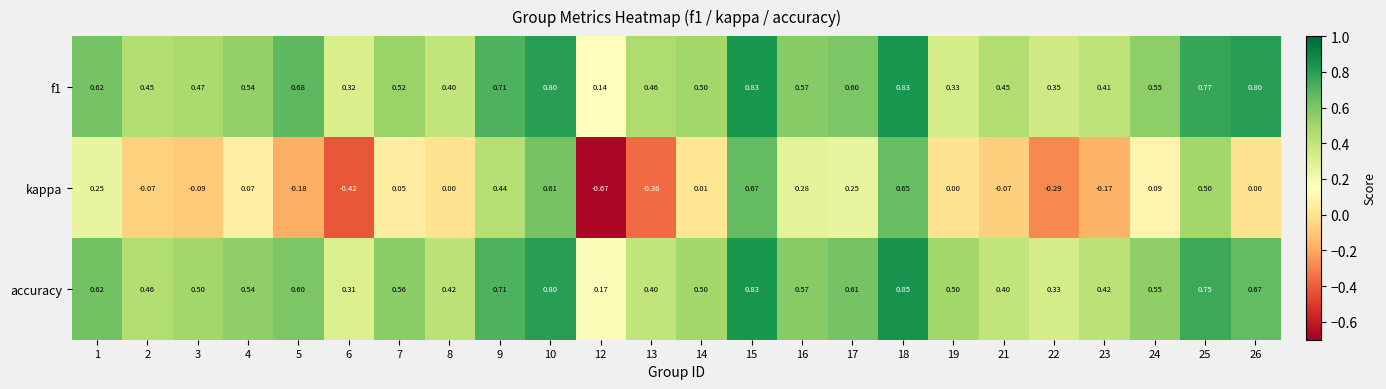

Rank the series by their maximum value, from lowest to highest.

kappa, f1, accuracy